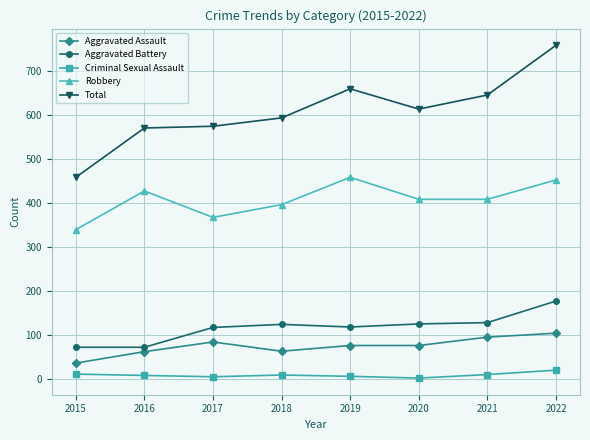

What is the value of the Aggravated Battery point at the 3rd from the left?

117